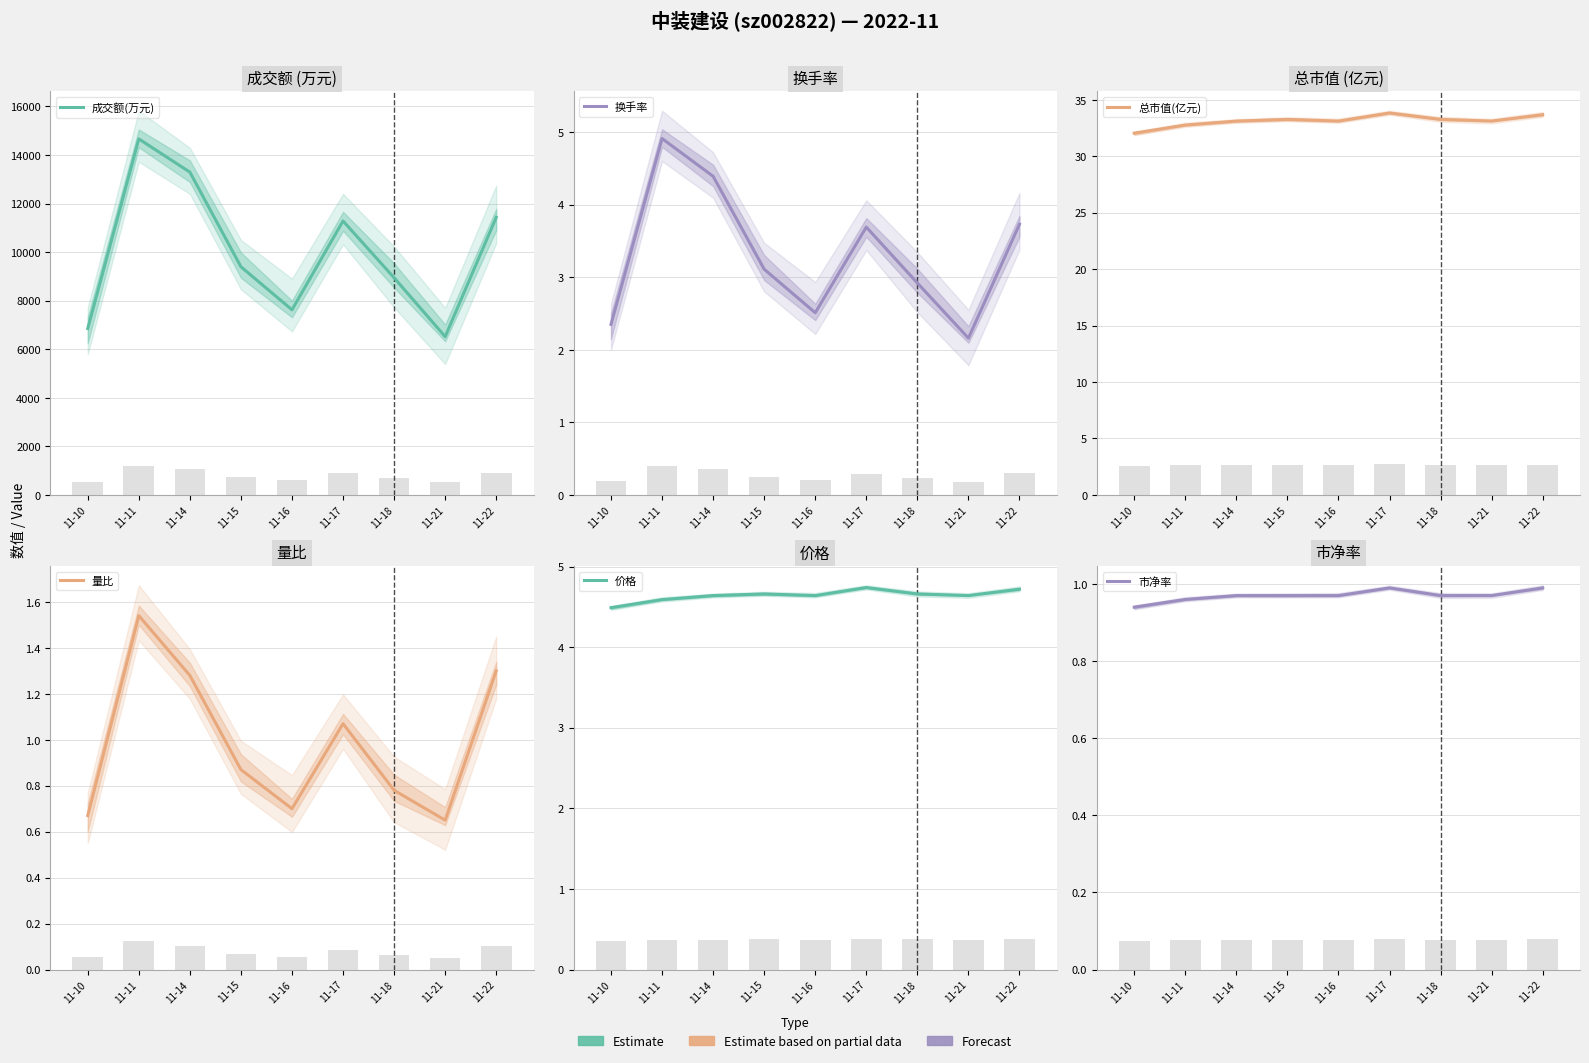

Reading left to right, extract all data points from this chart.

成交额(万元): 6856.0	14663.0	13295.0	9398.0	7625.0	11283.0	8945.0	6520.0	11433.0
换手率: 2.4	4.9	4.4	3.1	2.5	3.7	2.9	2.2	3.7
总市值(亿元): 32.0	32.8	33.1	33.3	33.1	33.8	33.3	33.1	33.7
量比: 0.7	1.5	1.3	0.9	0.7	1.1	0.8	0.7	1.3
价格: 4.5	4.6	4.6	4.7	4.6	4.7	4.7	4.6	4.7
市净率: 0.9	1.0	1.0	1.0	1.0	1.0	1.0	1.0	1.0